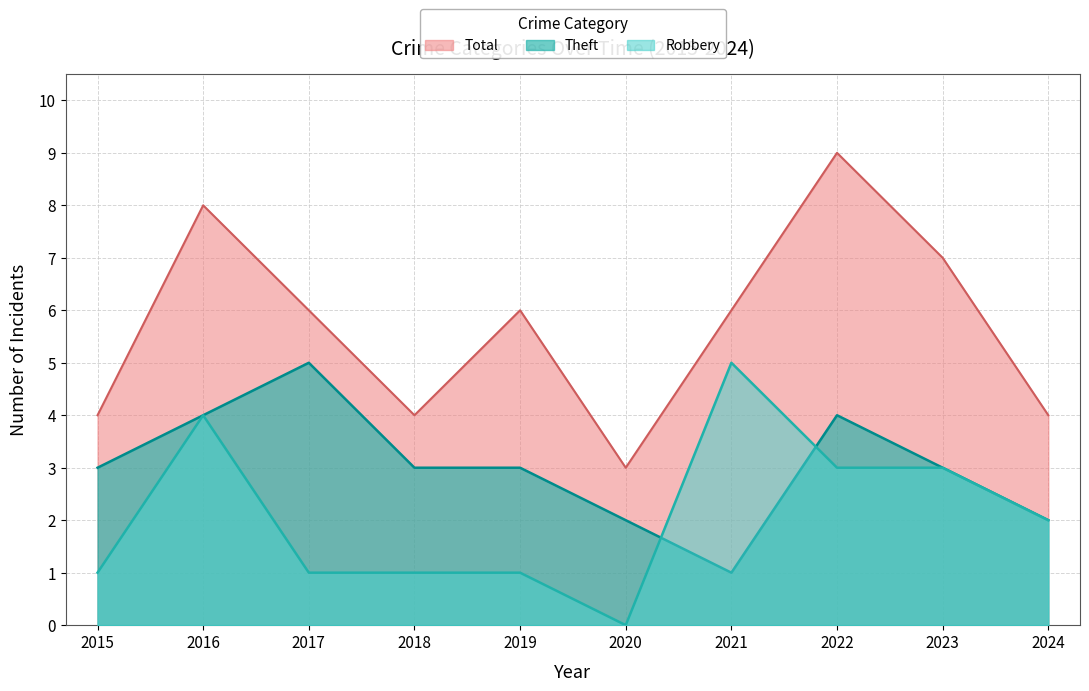

Does the chart display data point markers on the line(s)?

No